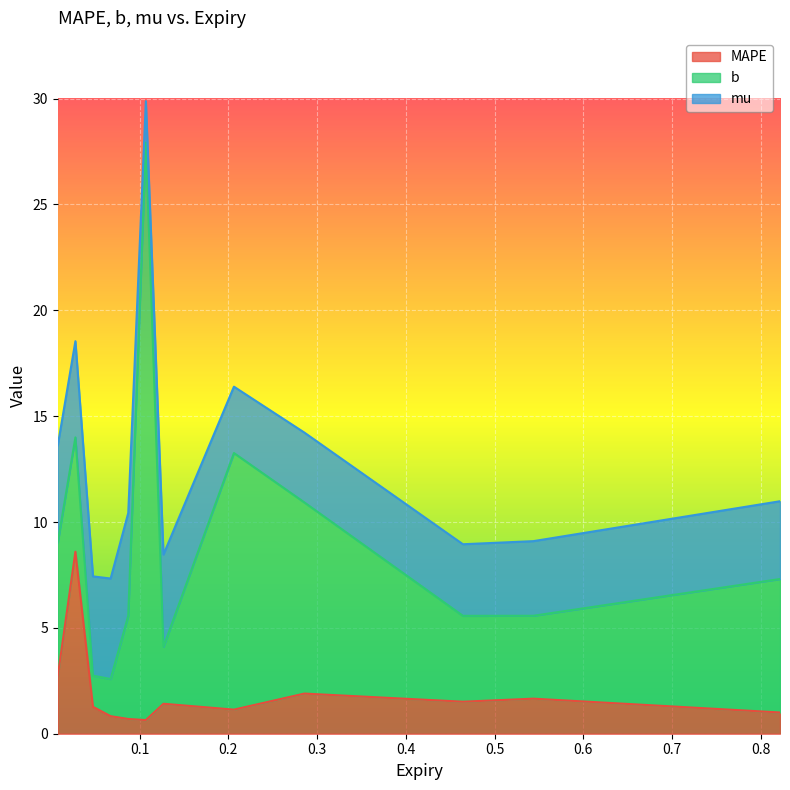

What is the difference between the maximum and minimum values in the mu series?

2.9